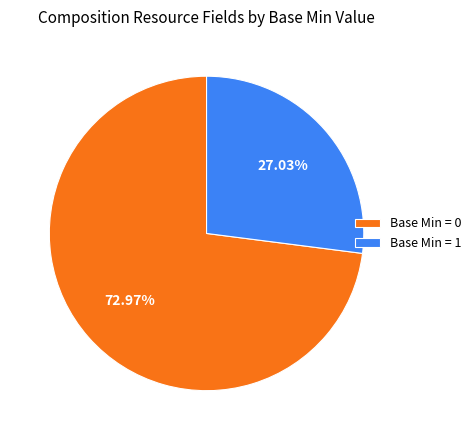

How many slices are in this pie chart?

2